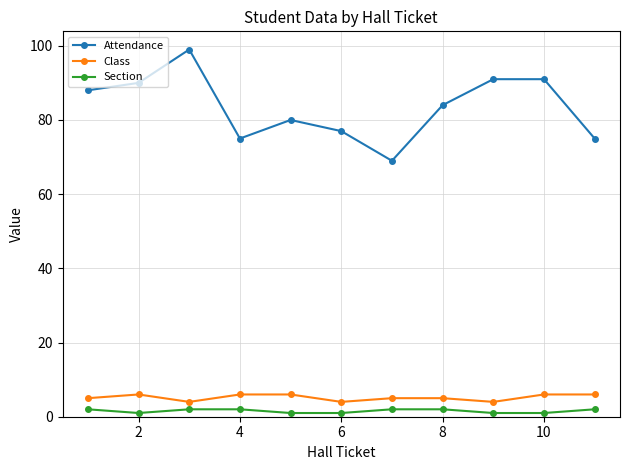

What is the value of the Attendance point at the 11th from the left?

75